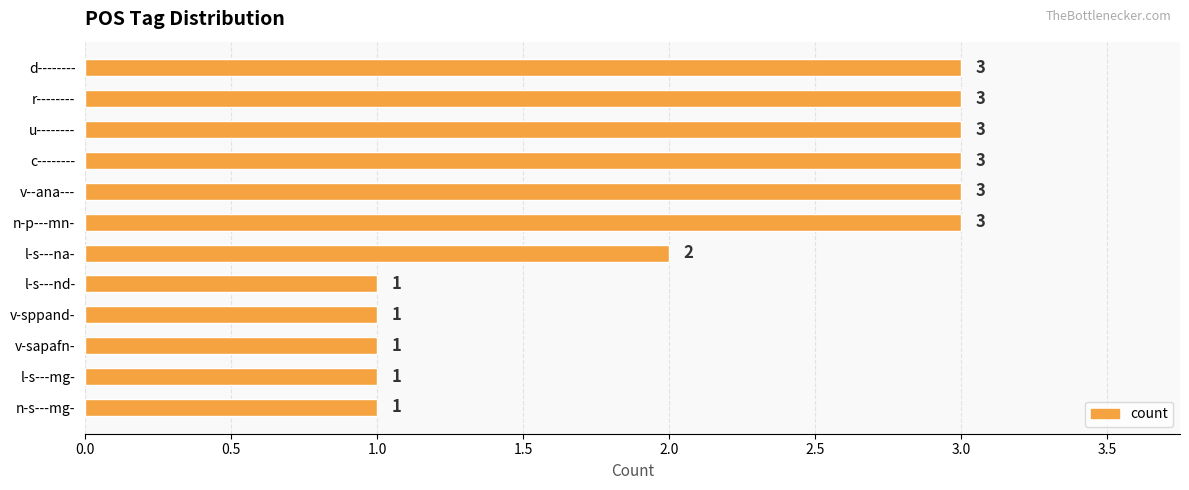

What is the difference between the maximum and minimum values?

2